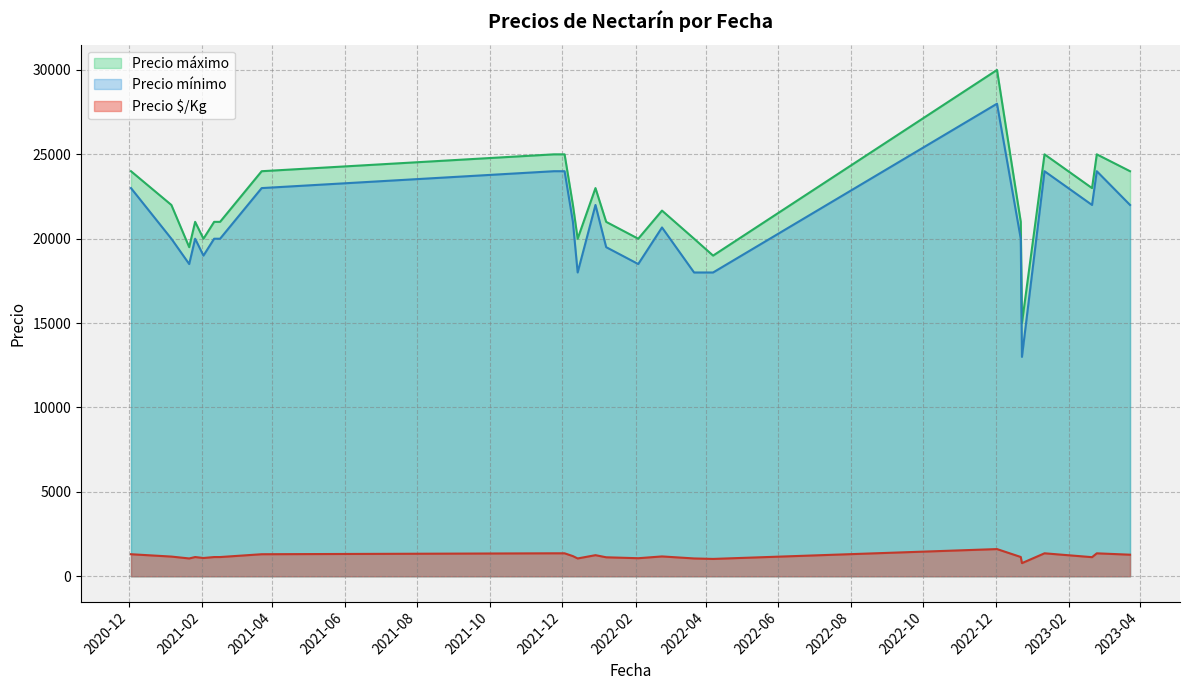

At which label does Precio mínimo reach its peak?

2022-12-02